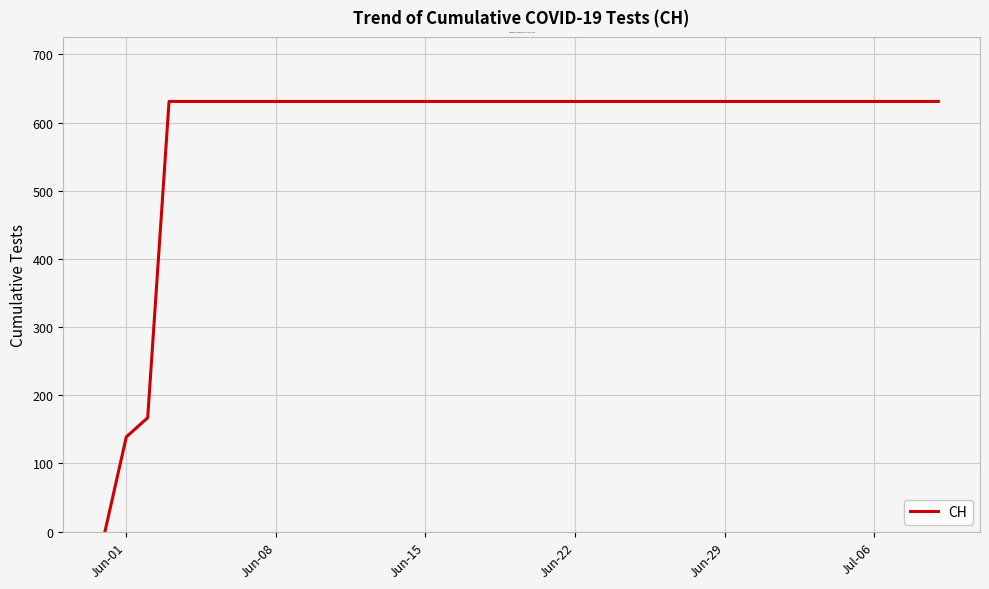

What is the greatest value displayed?

631